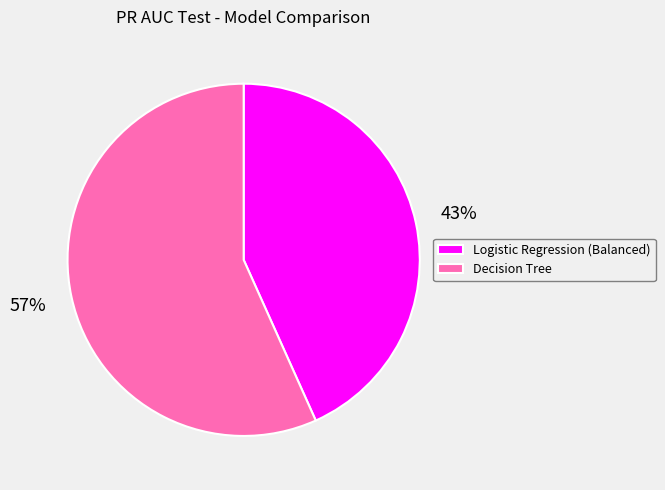

Which slice is the smallest?

Logistic Regression (Balanced)